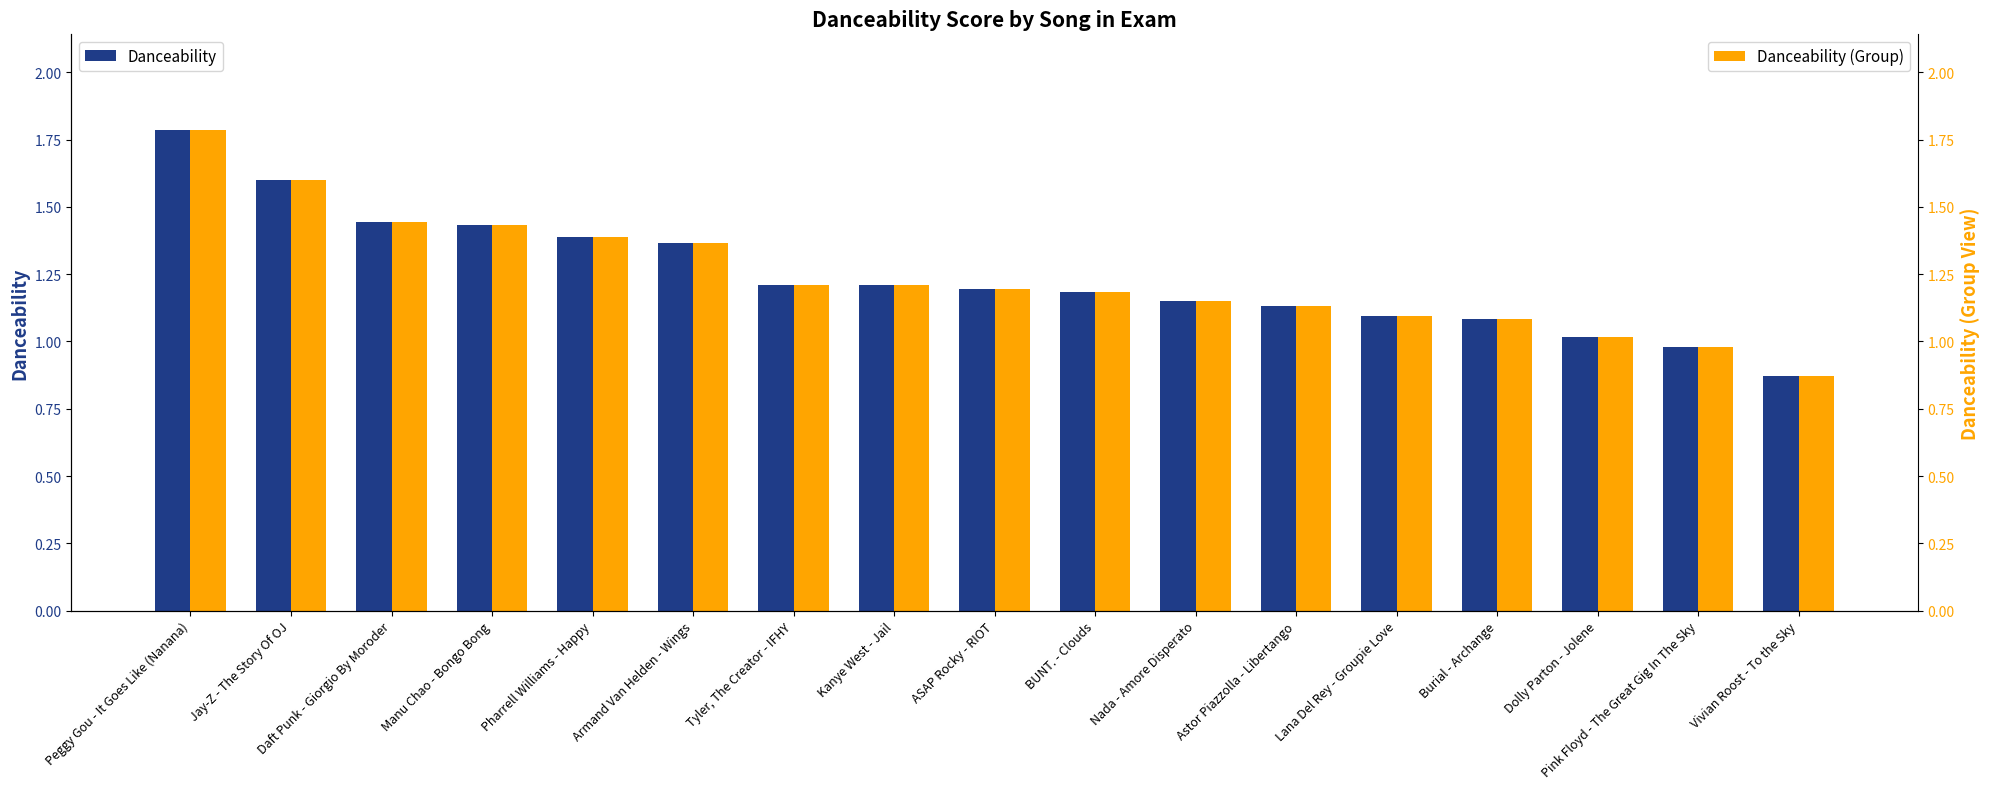

What is the difference between the Danceability (Group) values at Vivian Roost - To the Sky and Tyler, The Creator - IFHY?

0.3